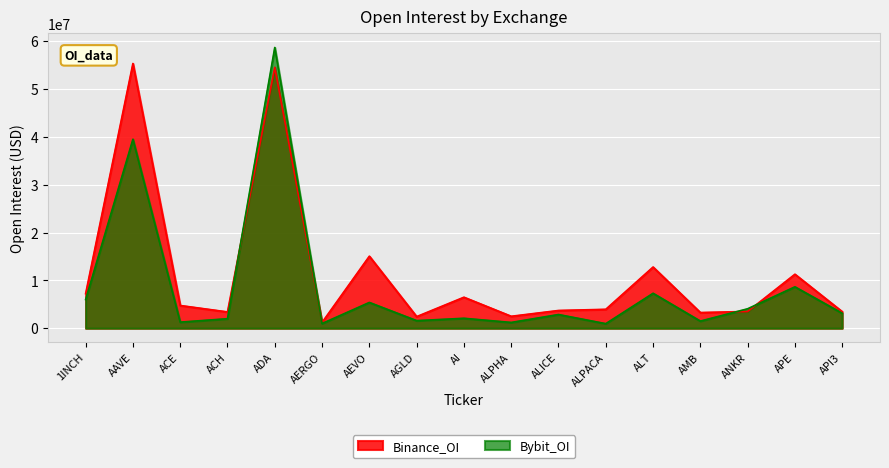

Is it true that Bybit_OI equals 8658427 at APE?

True